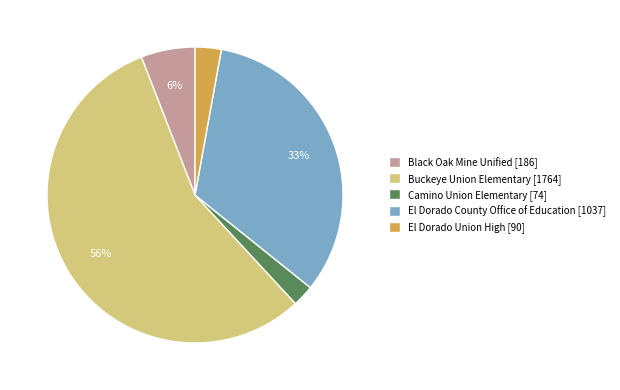

Rank the categories by value from highest to lowest.

Buckeye Union Elementary, El Dorado County Office of Education, Black Oak Mine Unified, El Dorado Union High, Camino Union Elementary